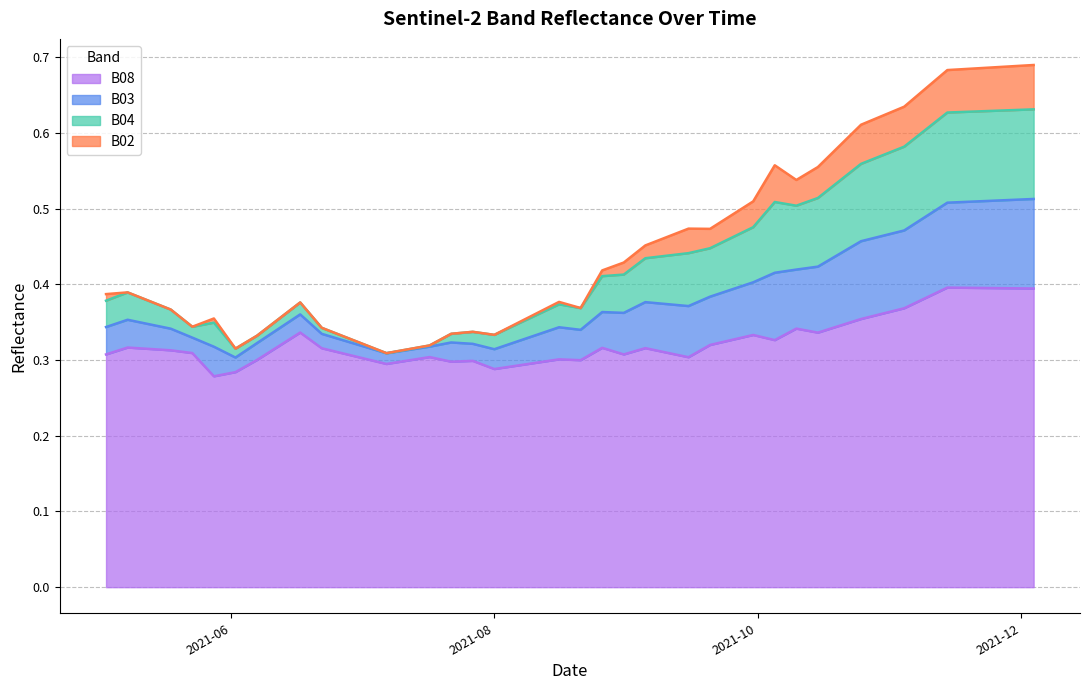

How many interior local peaks does the B03 series have?

6